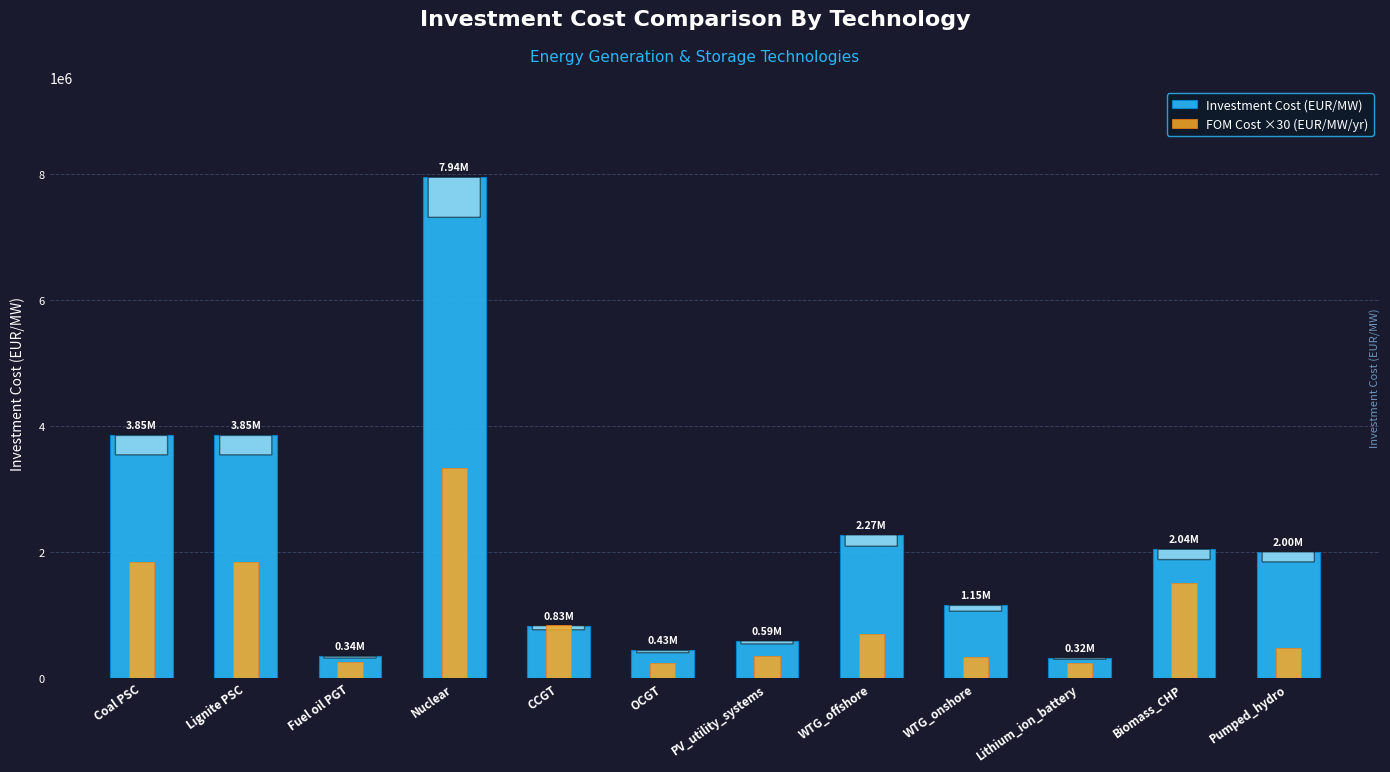

What are all the series names shown in the legend?

Investment Cost (EUR/MW), FOM Cost ×30 (EUR/MW/yr)